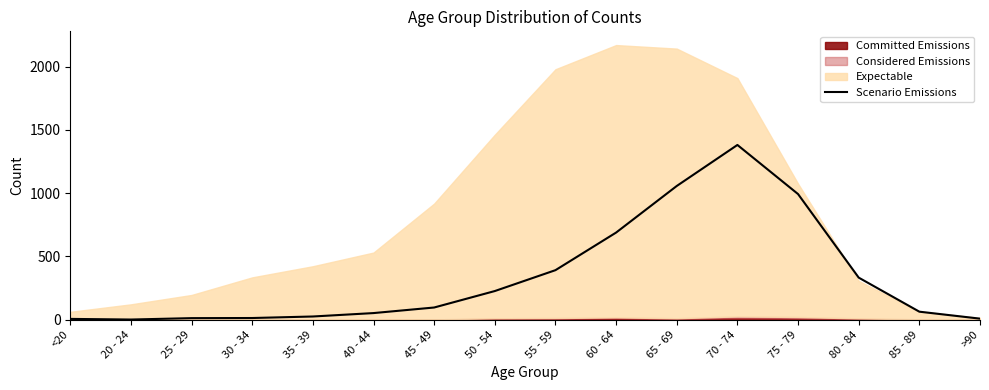

At which category does the data reach its first local valley?

20 - 24